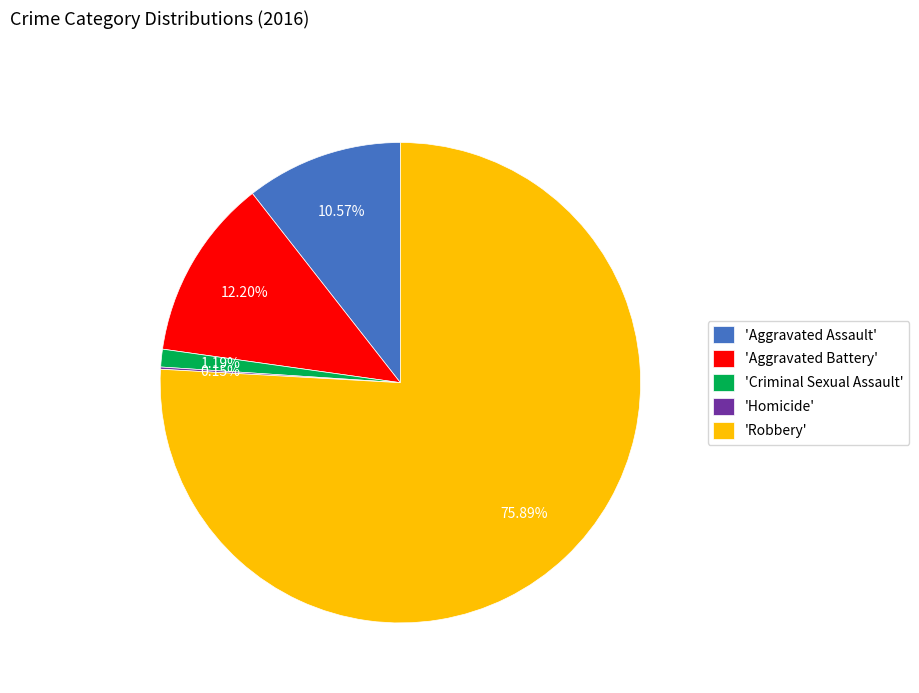

Does any single category account for the majority?

Yes